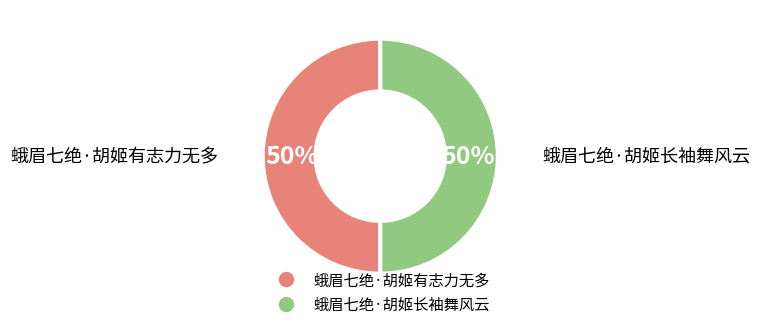

Approximately how many times larger is the value at 蛾眉七绝·胡姬长袖舞风云 compared to 蛾眉七绝·胡姬有志力无多?

1.0